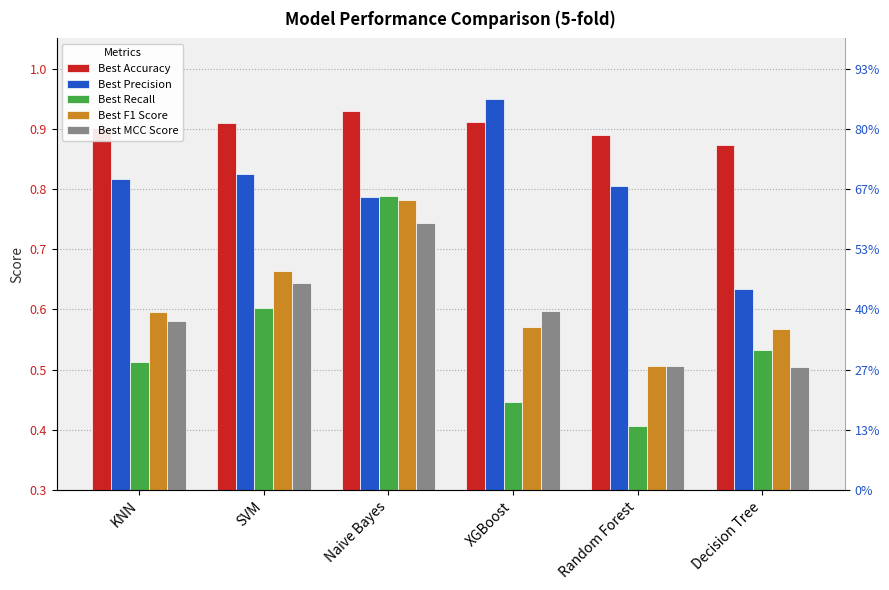

Read the Best F1 Score value at Decision Tree.

0.6